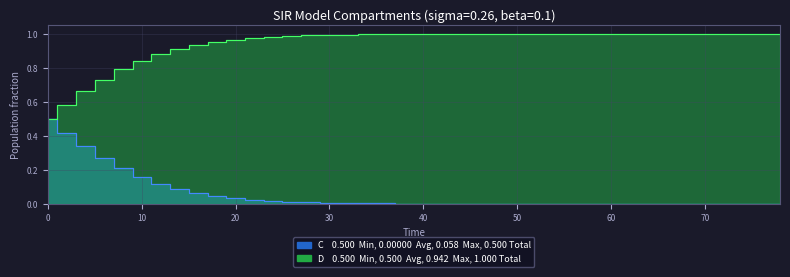

Reading right to left, extract all data points from this chart.

C: 0.0	0.0	0.0	0.0	0.0	0.0	0.0	0.0	0.0	0.0	0.0	0.0	0.0	0.0	0.0	0.0	0.0	0.0	0.0	0.0	0.0	0.0	0.0	0.0	0.0	0.0	0.0	0.0	0.0	0.0	0.0	0.1	0.1	0.1	0.2	0.2	0.3	0.3	0.4	0.5
D: 1.0	1.0	1.0	1.0	1.0	1.0	1.0	1.0	1.0	1.0	1.0	1.0	1.0	1.0	1.0	1.0	1.0	1.0	1.0	1.0	1.0	1.0	1.0	1.0	1.0	1.0	1.0	1.0	1.0	1.0	1.0	0.9	0.9	0.9	0.8	0.8	0.7	0.7	0.6	0.5